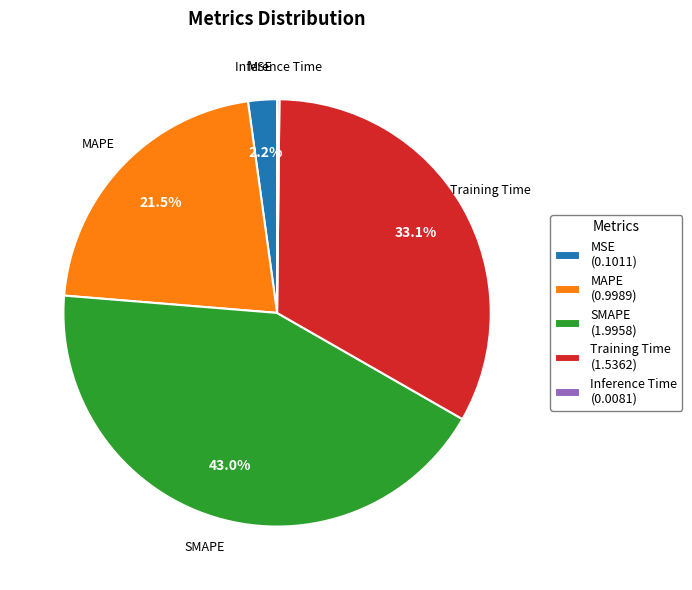

Does MAPE represent more than half of the total?

No